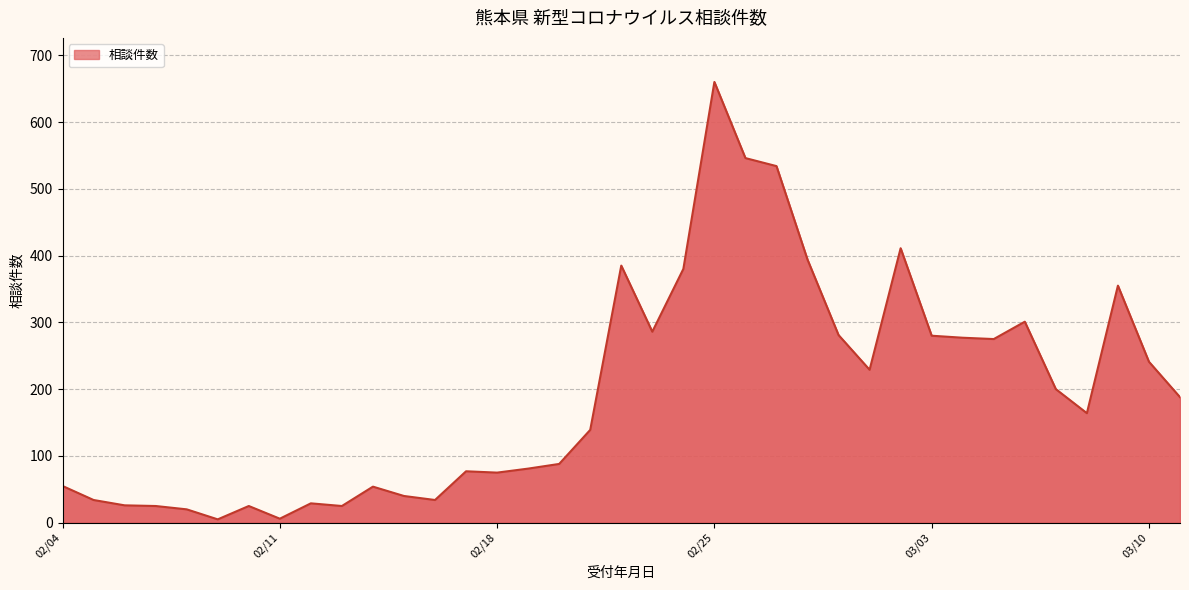

What is the maximum value shown in the chart?

660